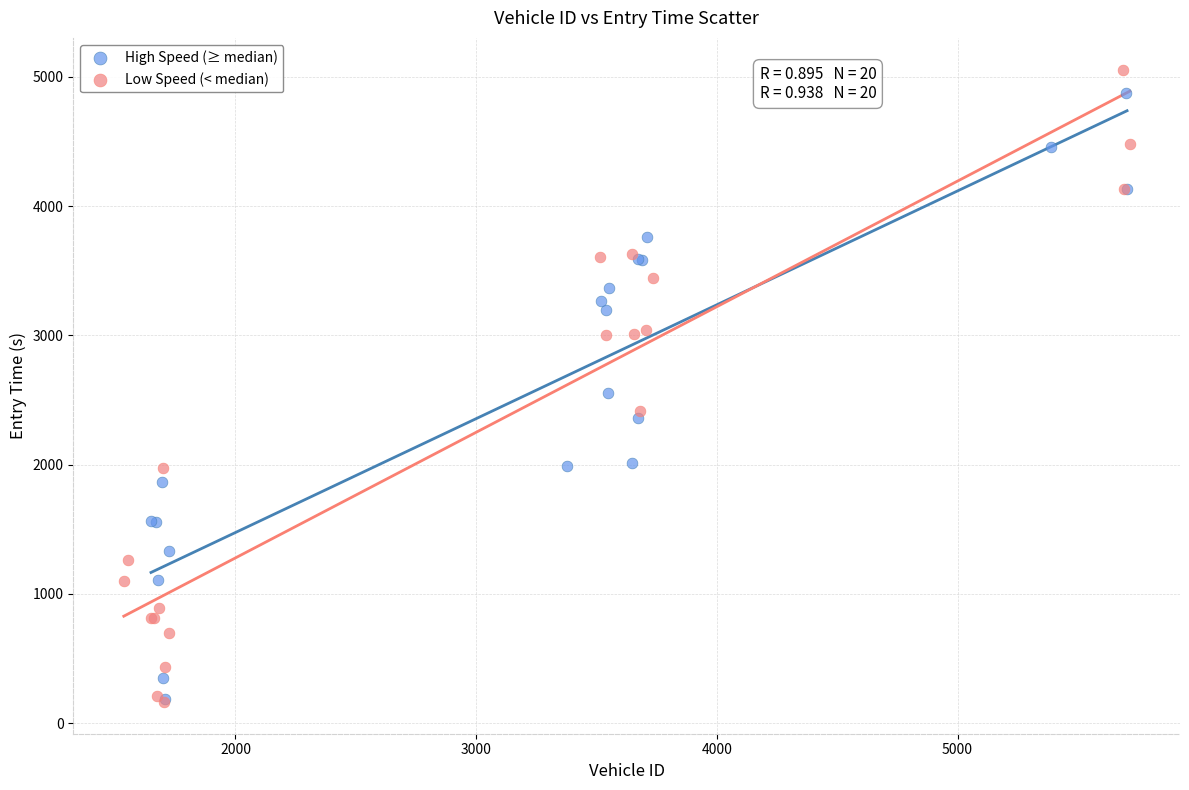

Which series has the largest Y range (max minus min)?

Low Speed (< median)